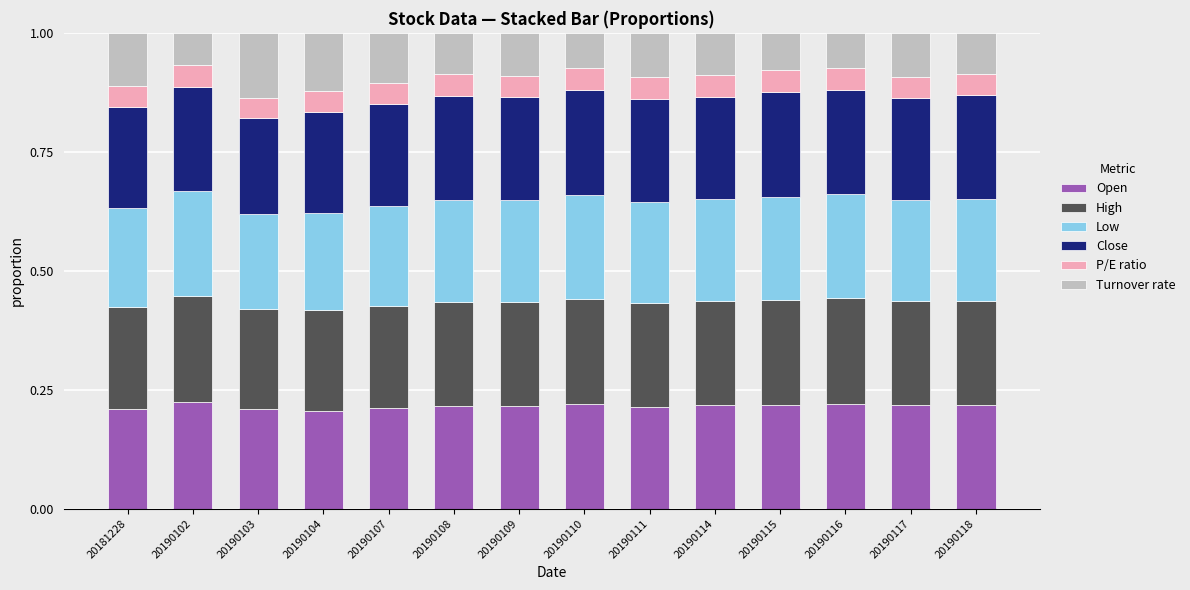

Is it true that Open equals 0.1 at 20190111?

False